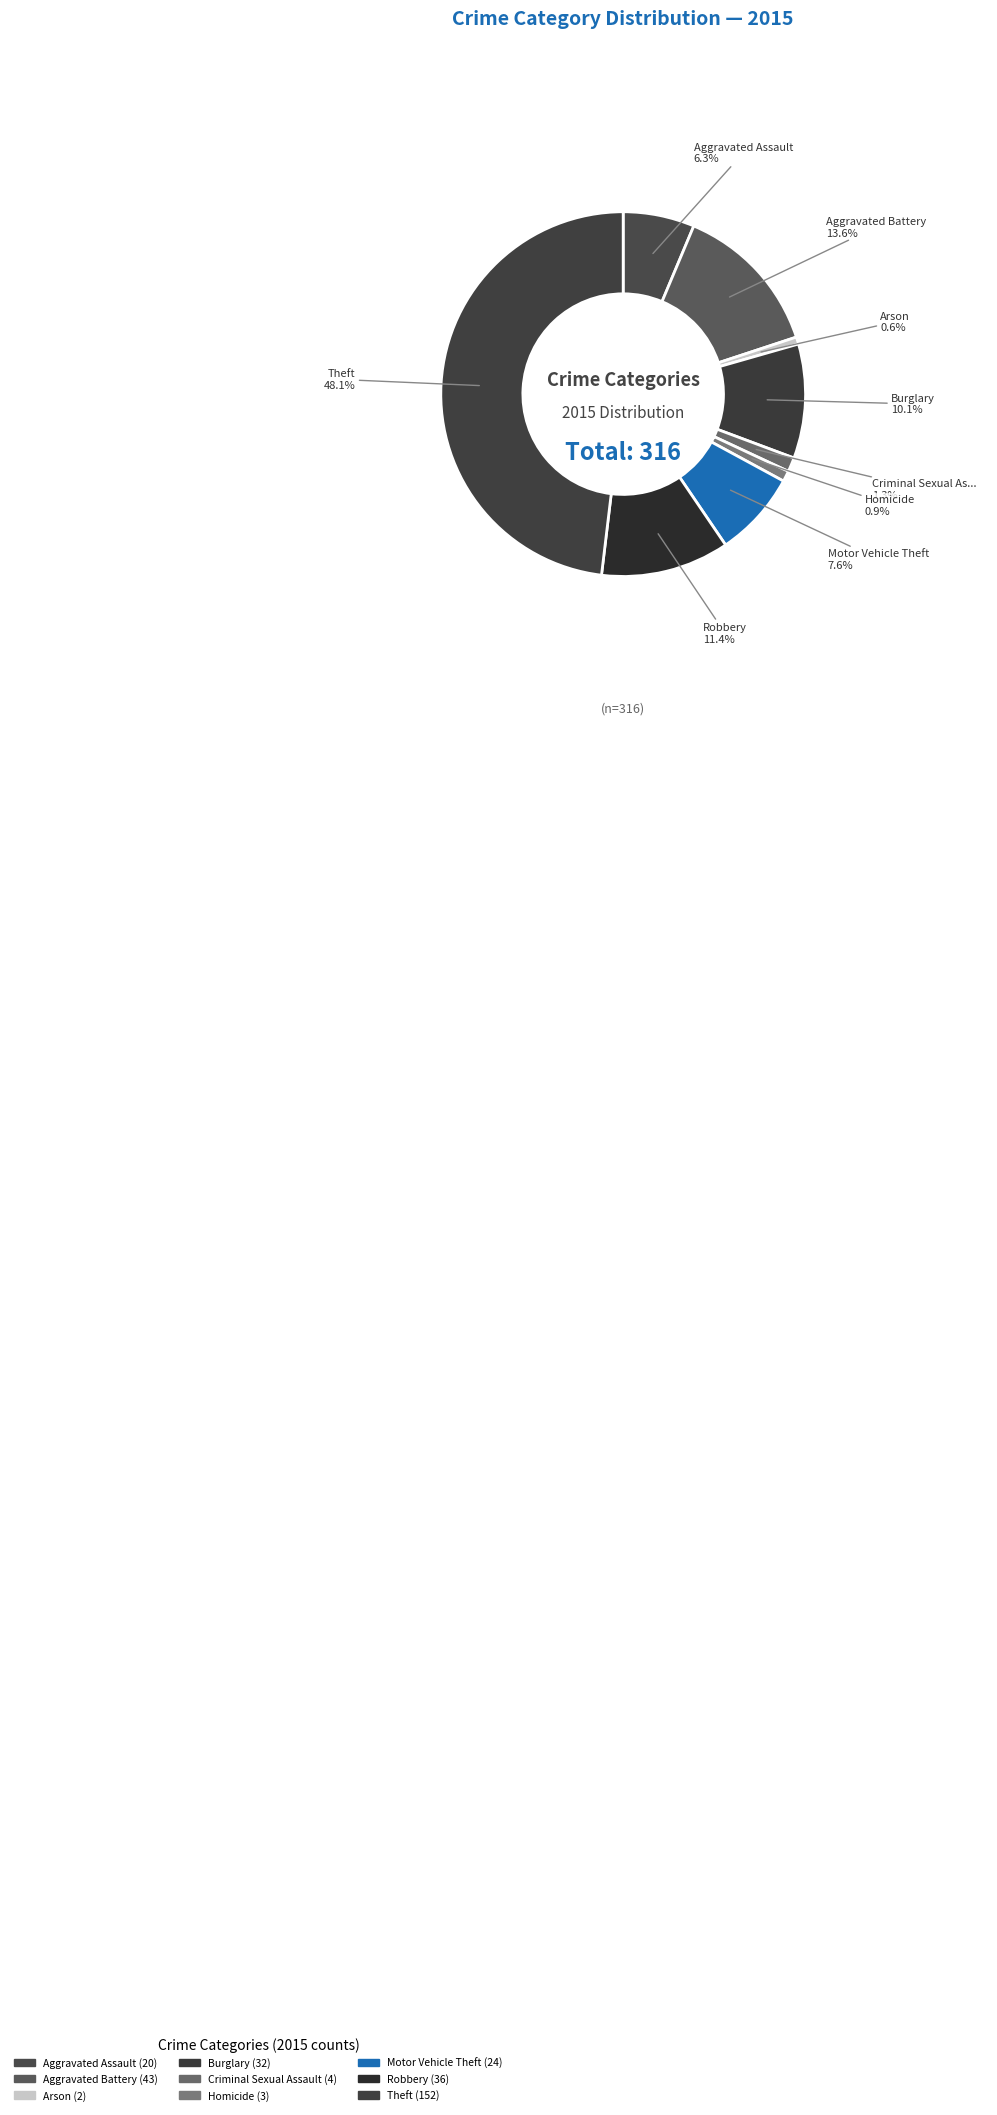

How many segments does this pie chart have?

9